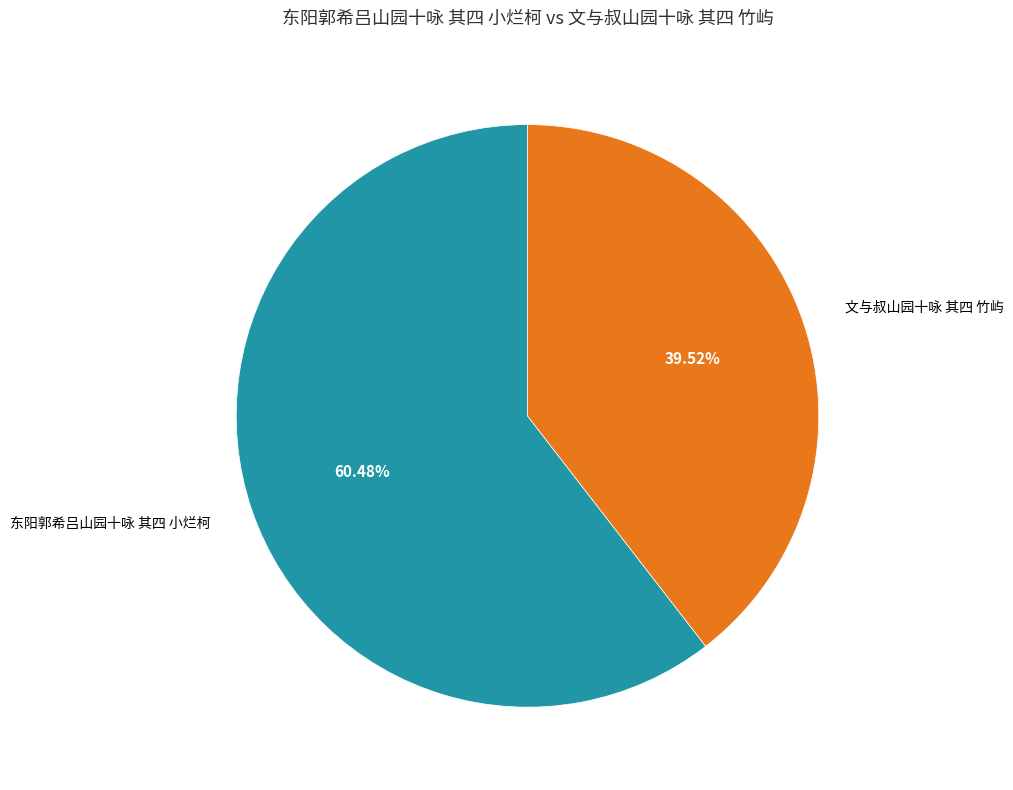

How many slices are in this pie chart?

2